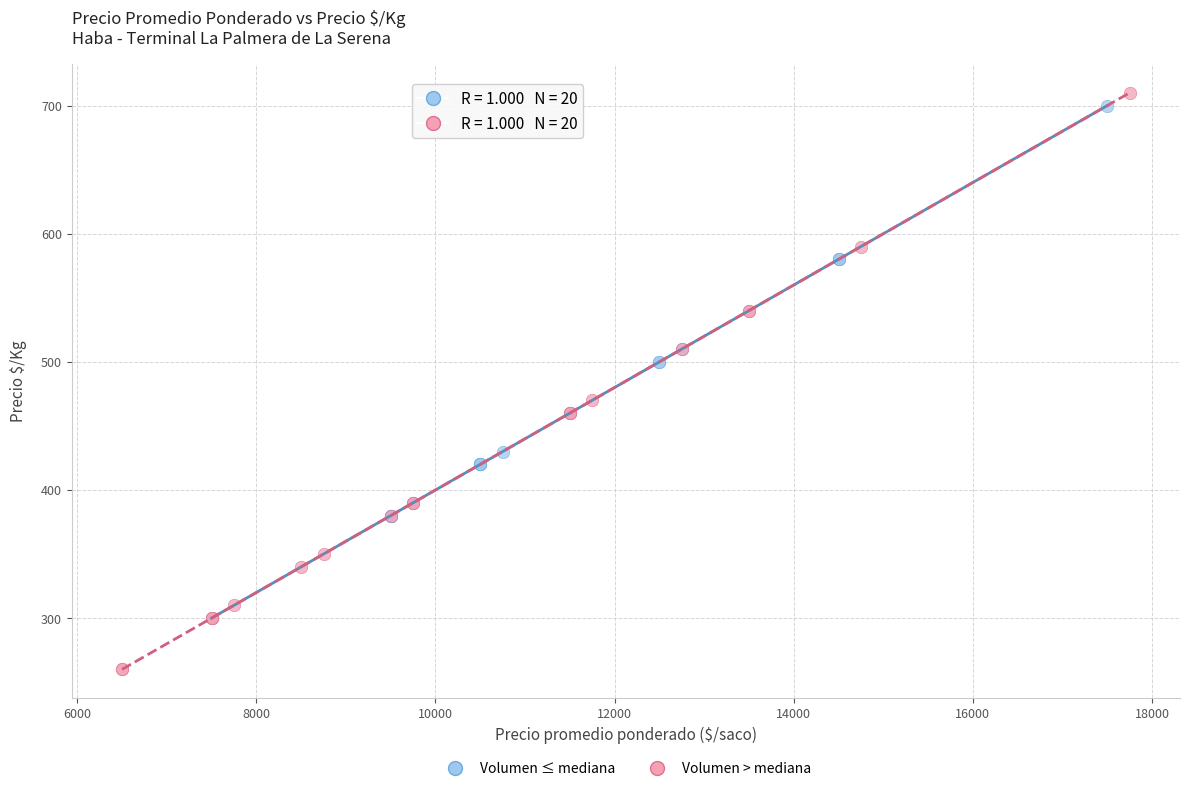

Which series contains the lowest Y value?

Volumen > mediana